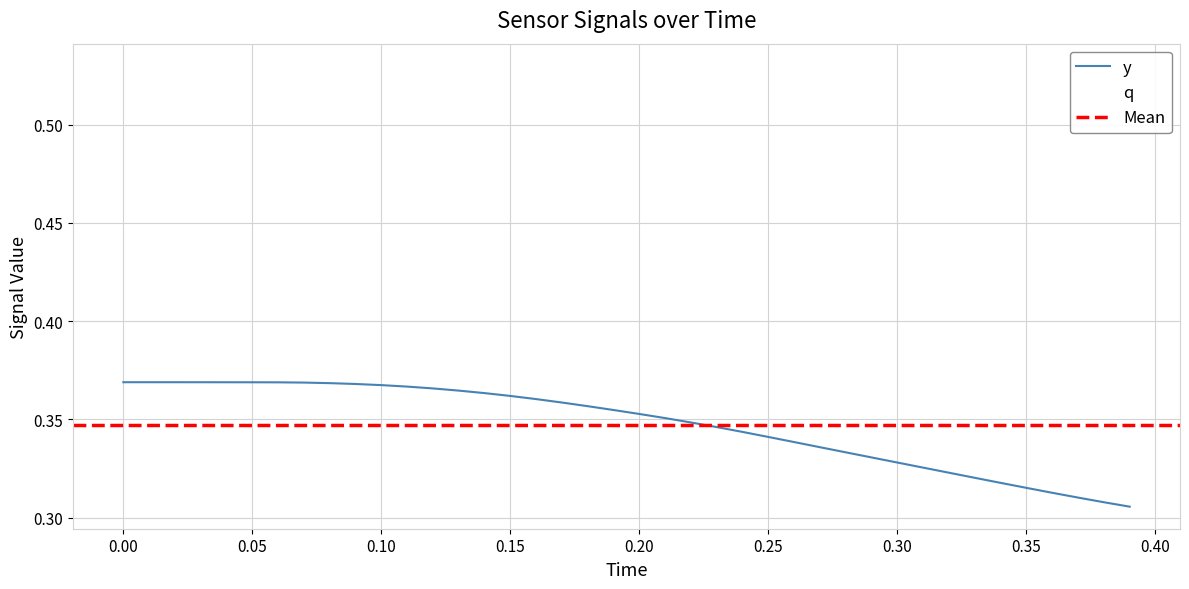

At how many categories does at least one series exceed 0?

40